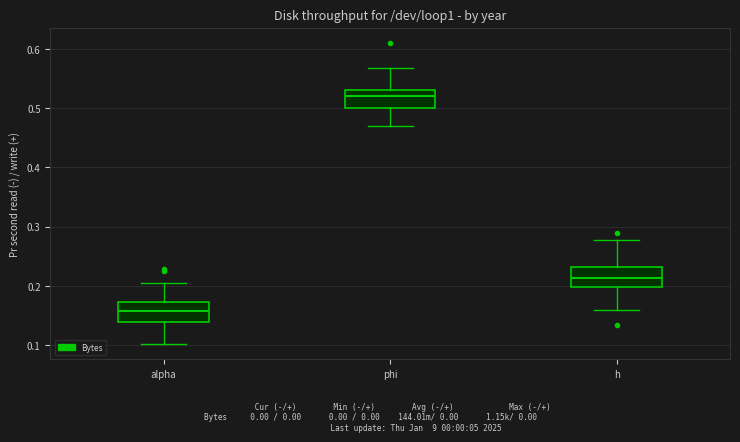

Where does the median line of the box for h sit on the y-axis? The values are not printed on the chart, so give them approximately, as read against the axis.

0.21